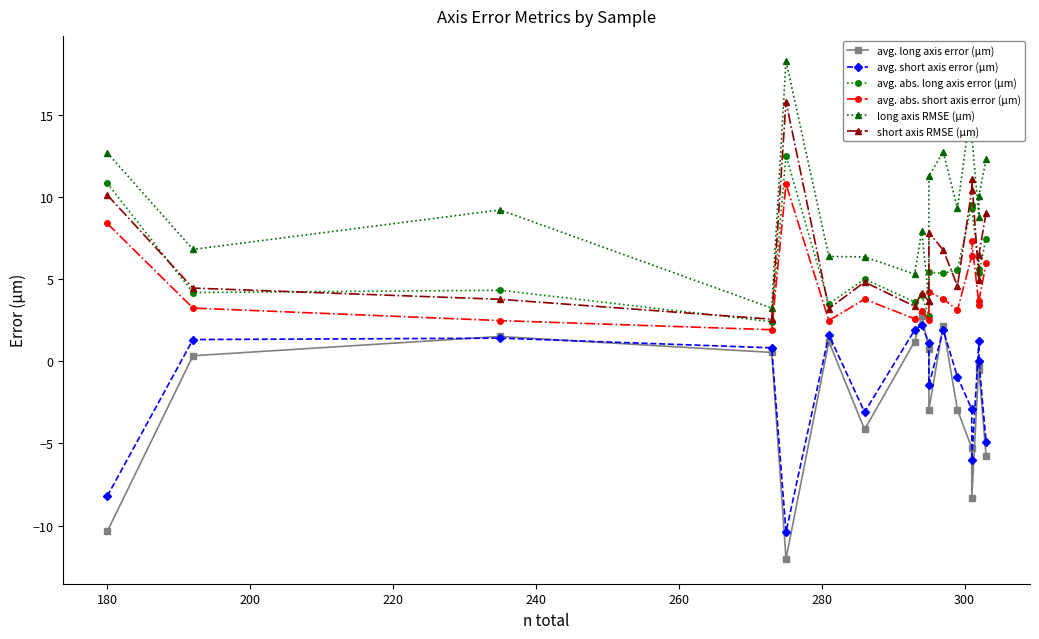

True or false: avg. long axis error (μm) has a value of -2.5 at 240.

False